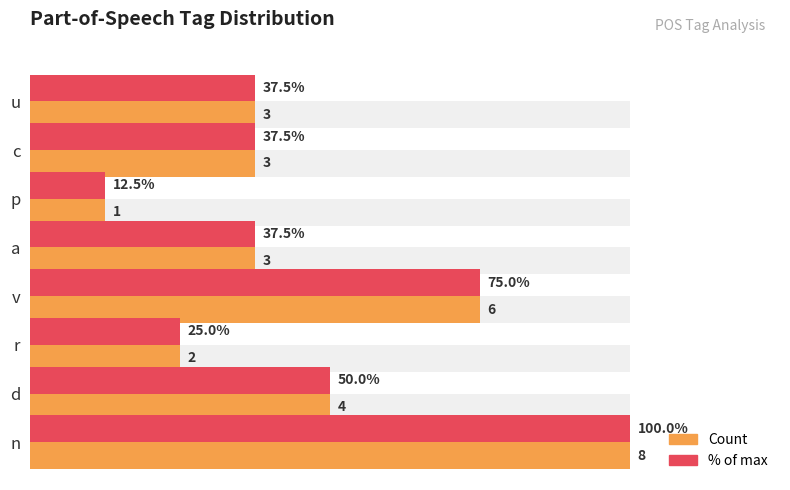

How many data points in Count are less than 3?

2